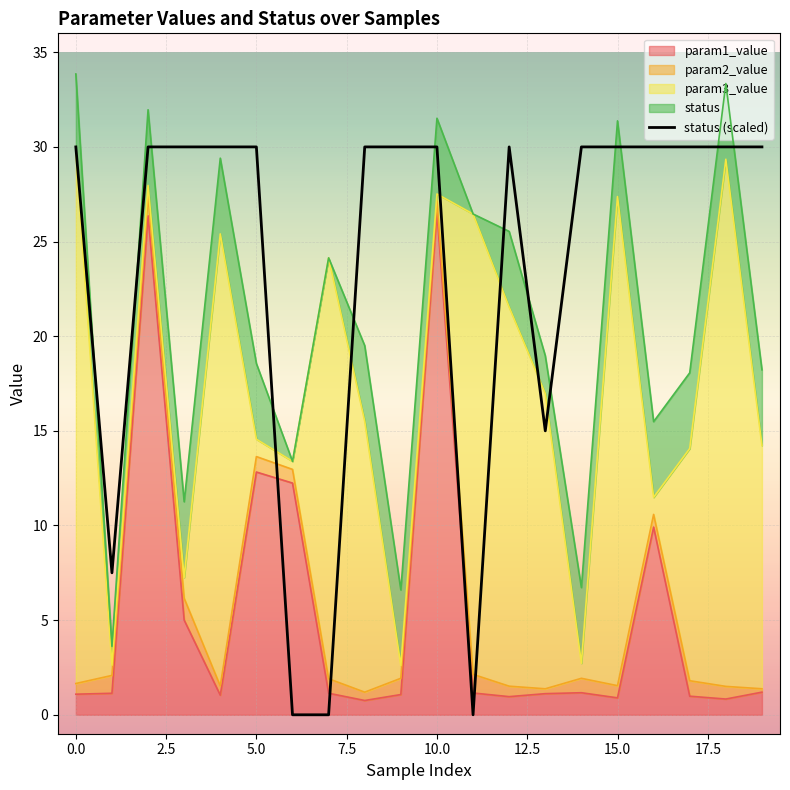

Which has a higher value, 19 or 16?

16